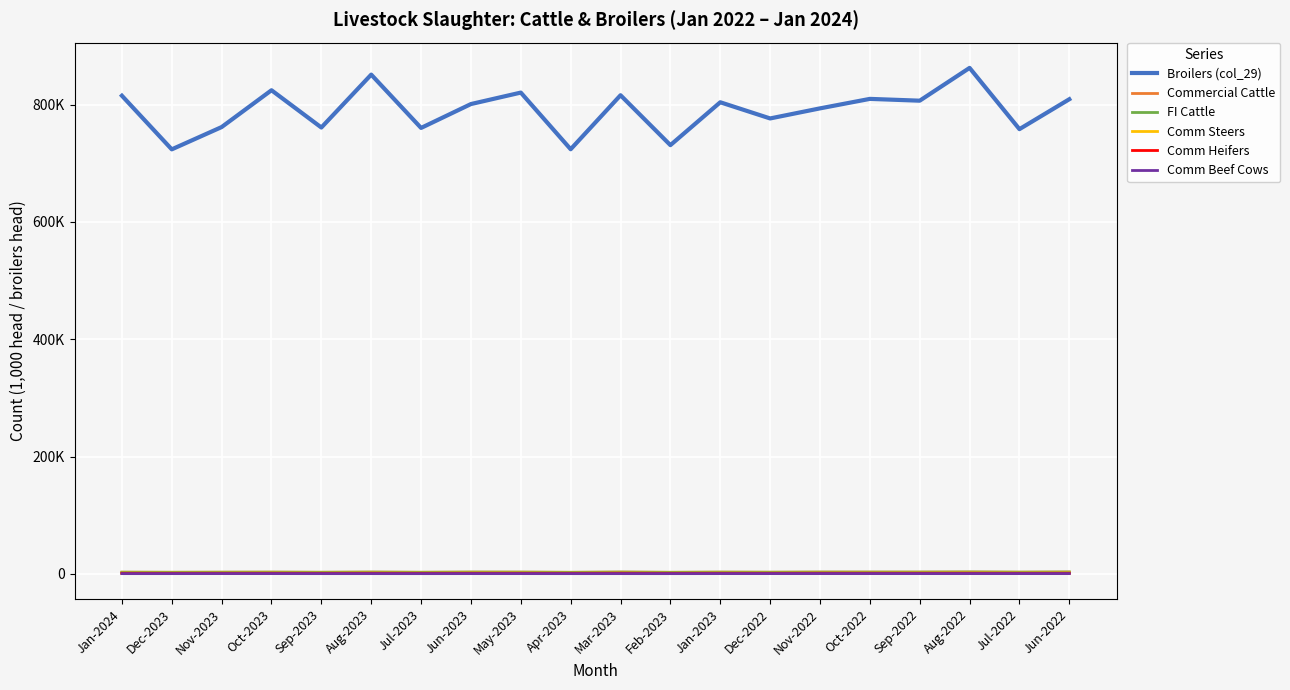

Does the chart have visible grid lines?

Yes